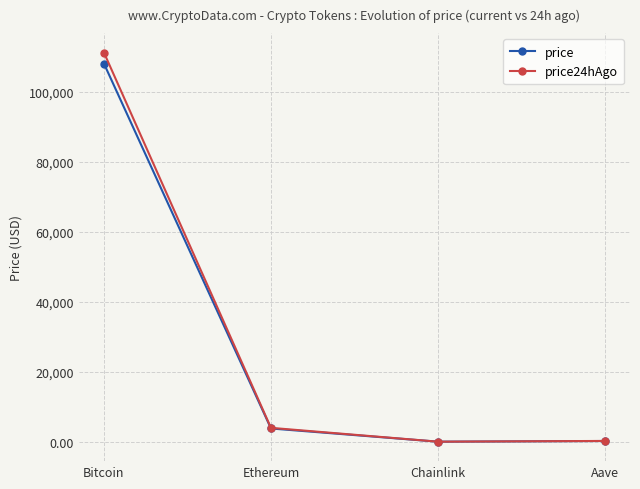

The value of price at Aave is 213.6. True or false?

True